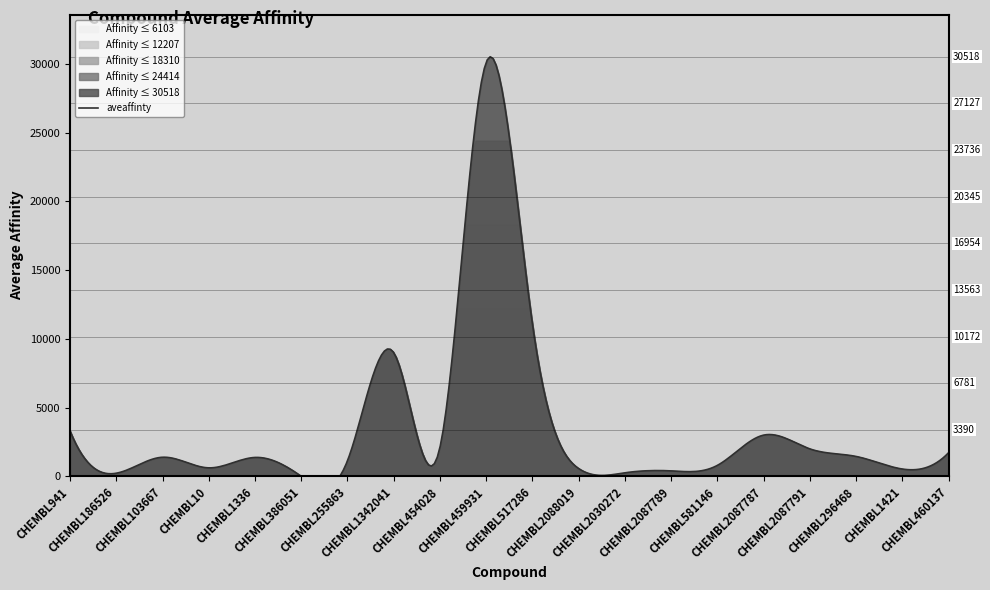

Rank the categories by value from lowest to highest.

CHEMBL386051, CHEMBL186526, CHEMBL2030272, CHEMBL2087789, CHEMBL1421, CHEMBL2088019, CHEMBL10, CHEMBL581146, CHEMBL255863, CHEMBL1336, CHEMBL103667, CHEMBL296468, CHEMBL460137, CHEMBL2087791, CHEMBL454028, CHEMBL2087787, CHEMBL941, CHEMBL1342041, CHEMBL517286, CHEMBL459931